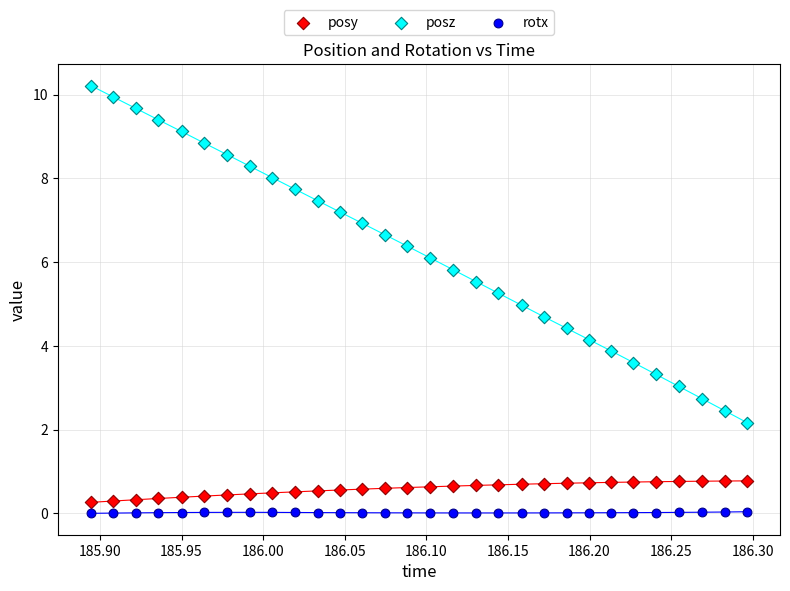

Which series reaches the maximum Y coordinate?

posz